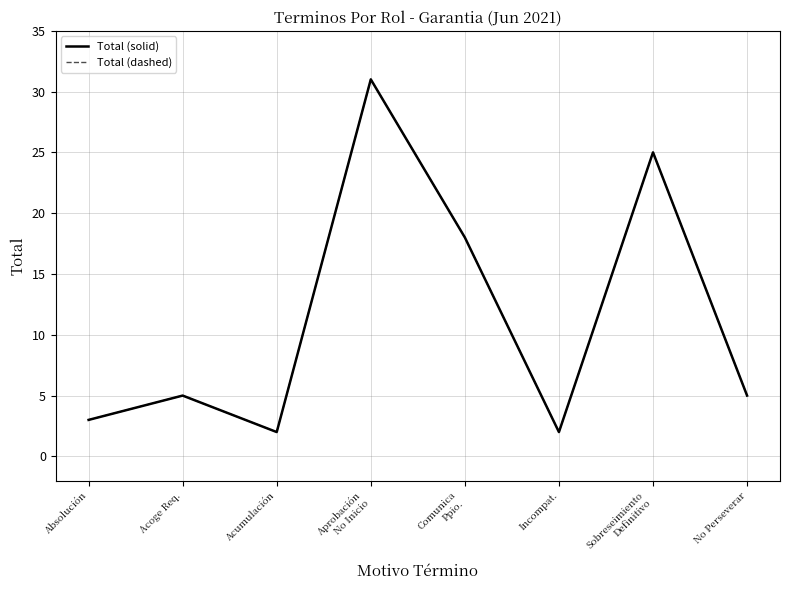

What is the difference between the Total (dashed) values at Incompat. and Sobreseimiento
Definitivo?

23